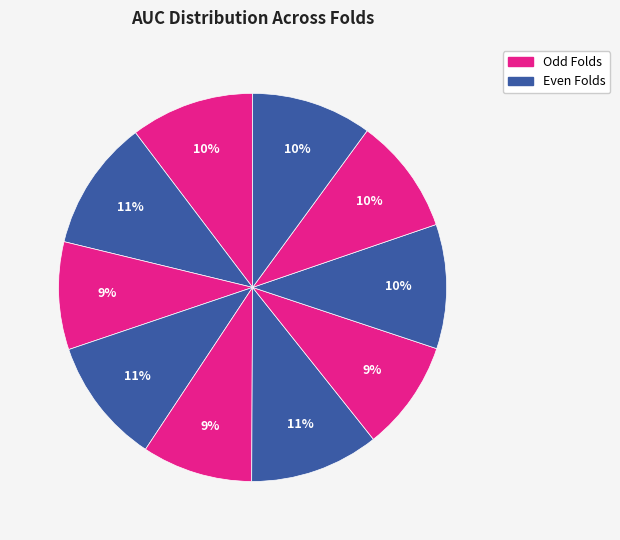

How many slices are in this pie chart?

10